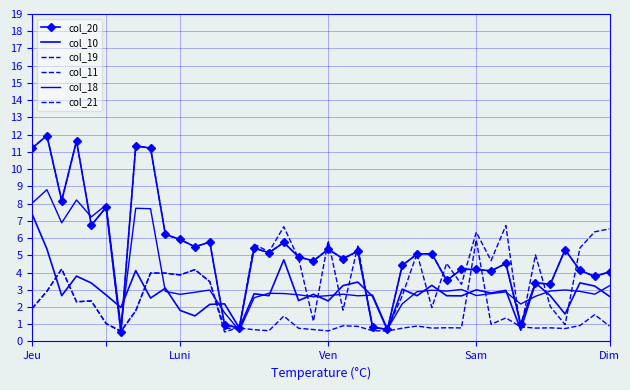

Where is col_19 nearest to the value 6?

Luni